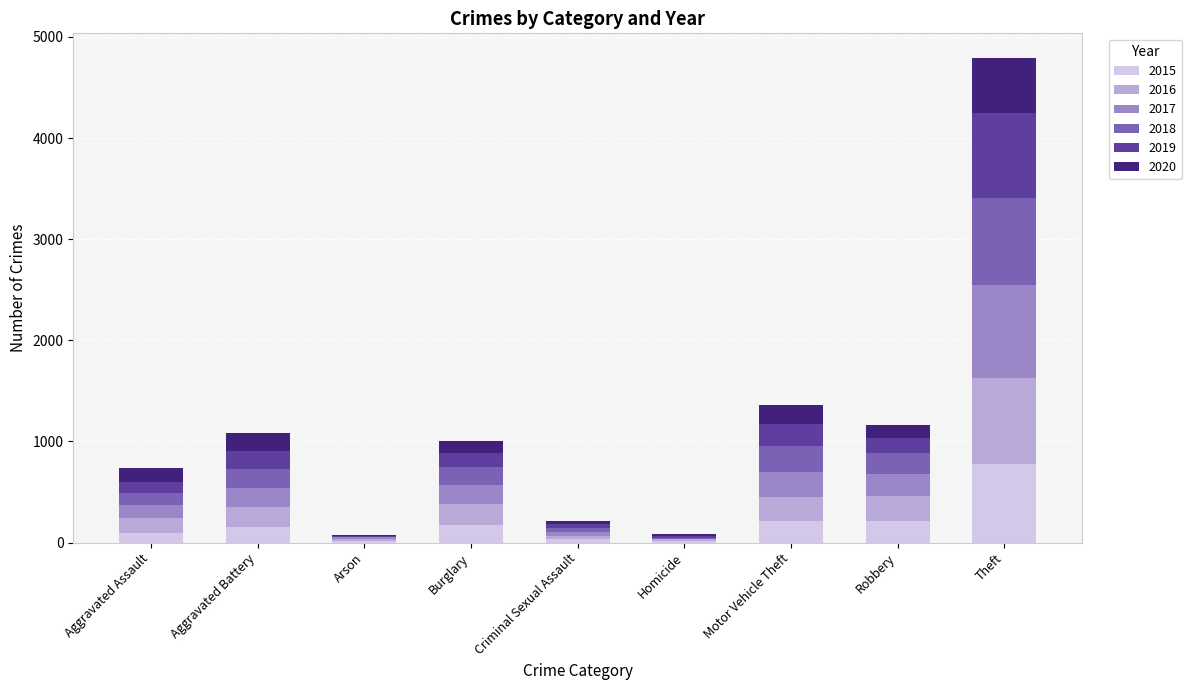

At which category is the sum across all series the highest?

Theft